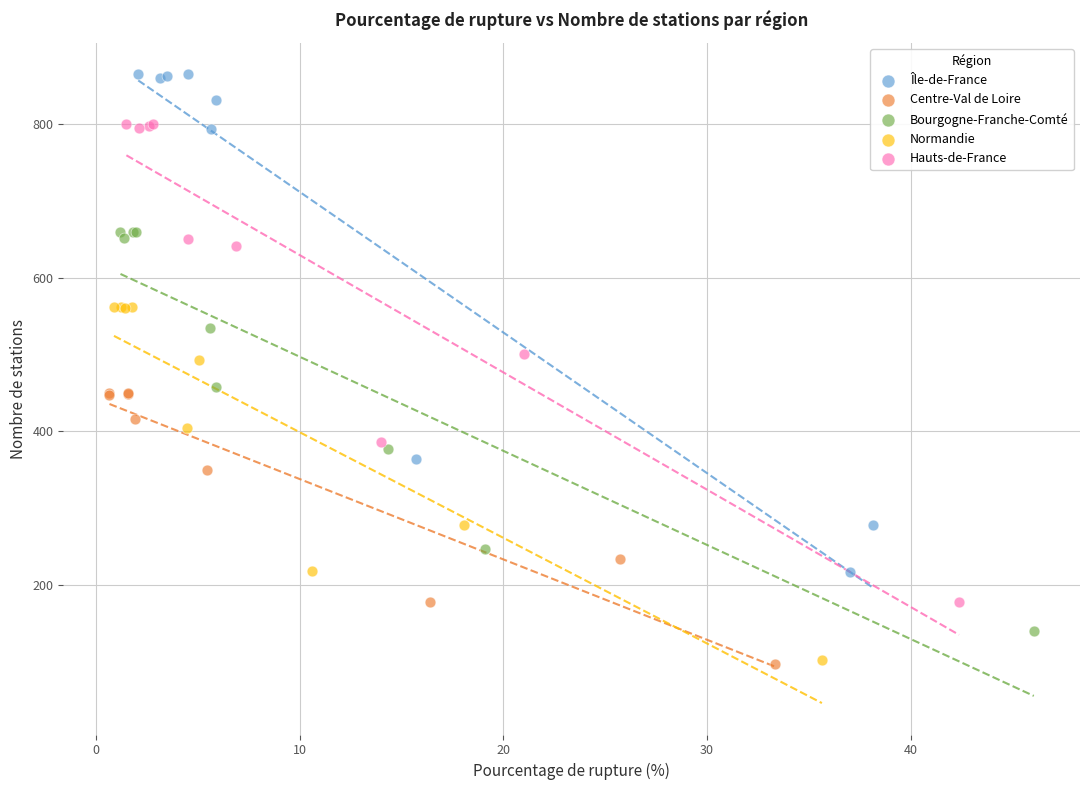

Which series has the widest spread of Y values?

Île-de-France